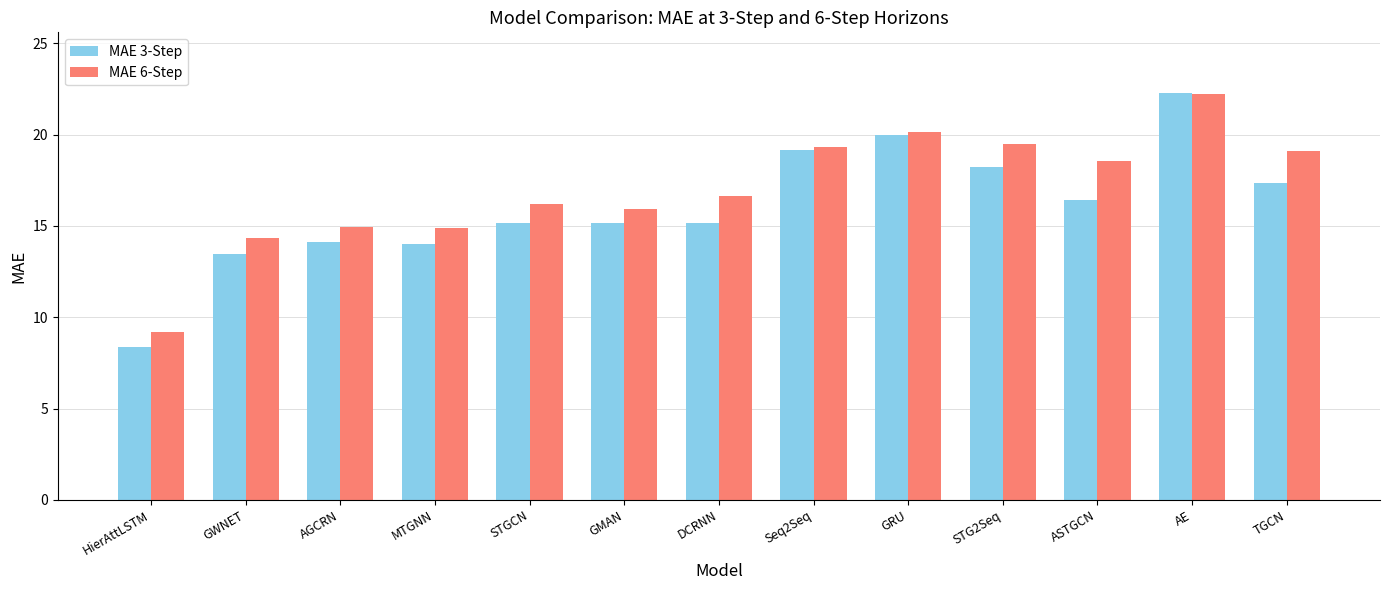

The value of MAE 6-Step at TGCN is 34.0. True or false?

False